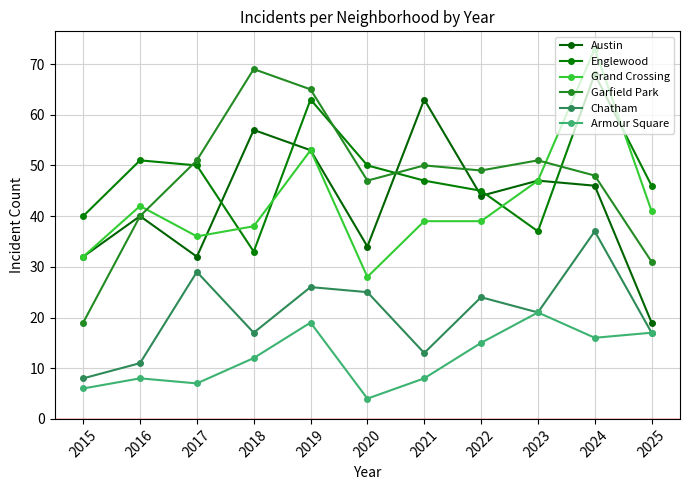

Which series has the largest total across all categories?

Englewood